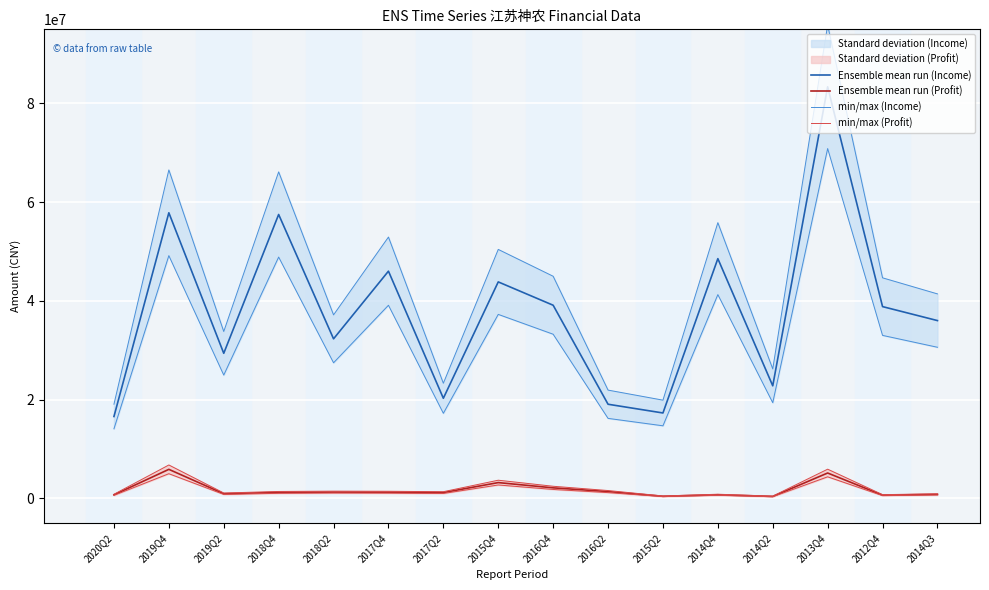

Is the value of Ensemble mean run (Profit) at 2014Q4 greater than the value of min/max (Profit) at 2016Q4?

No